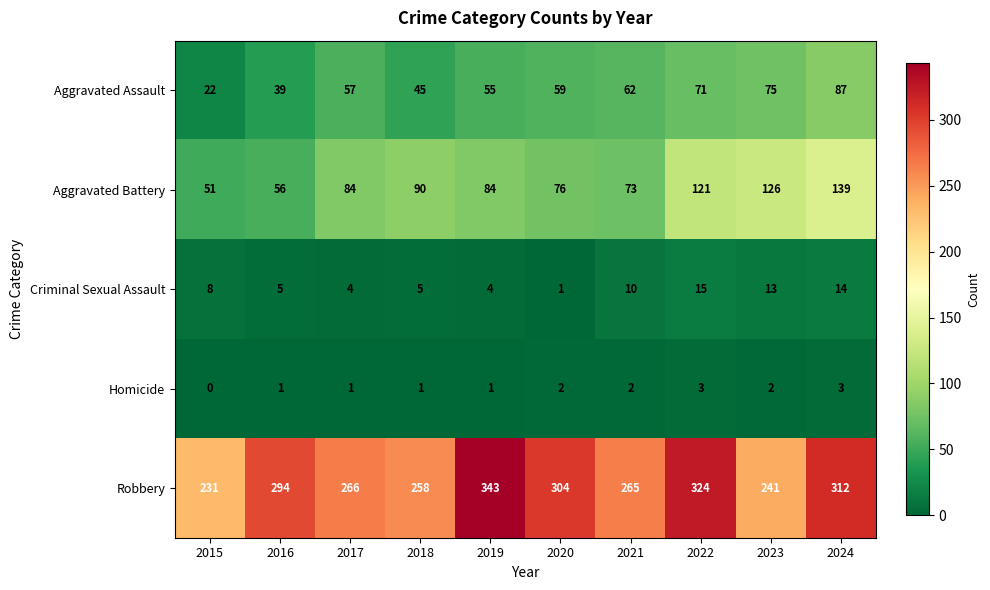

What is the approximate value of Criminal Sexual Assault at 2023?

13